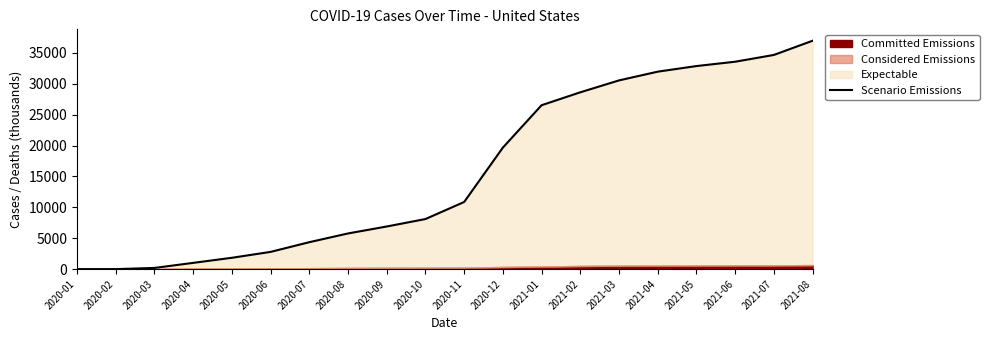

Count the number of categories in the chart.

20